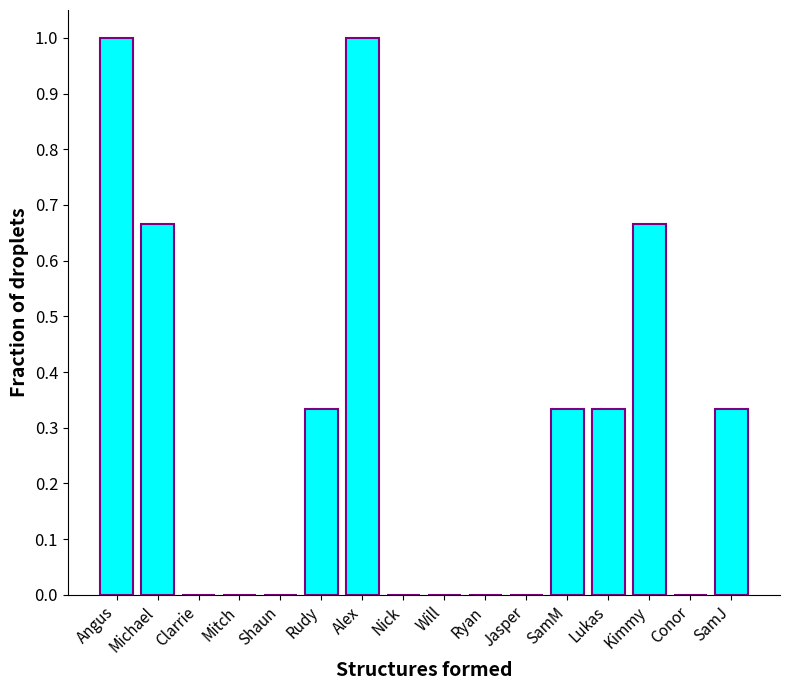

How many categories are shown in the chart?

16